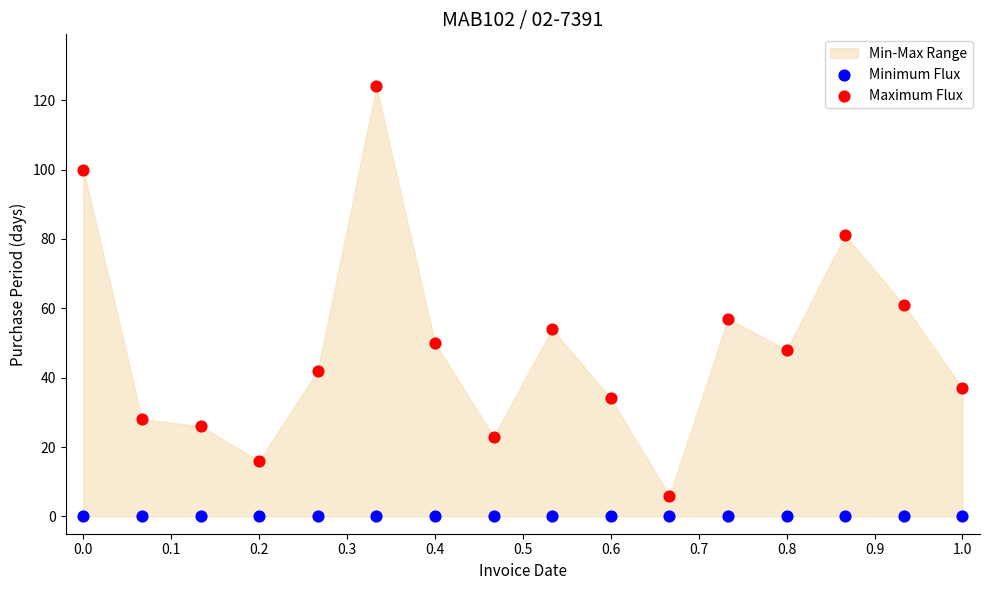

Which series contains the lowest Y value?

Minimum Flux